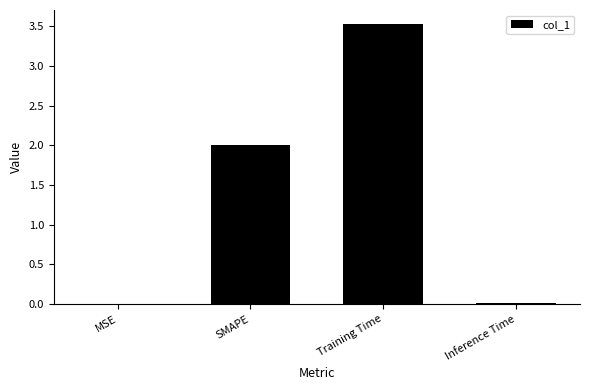

At which category does the chart reach its peak across all series?

Training Time